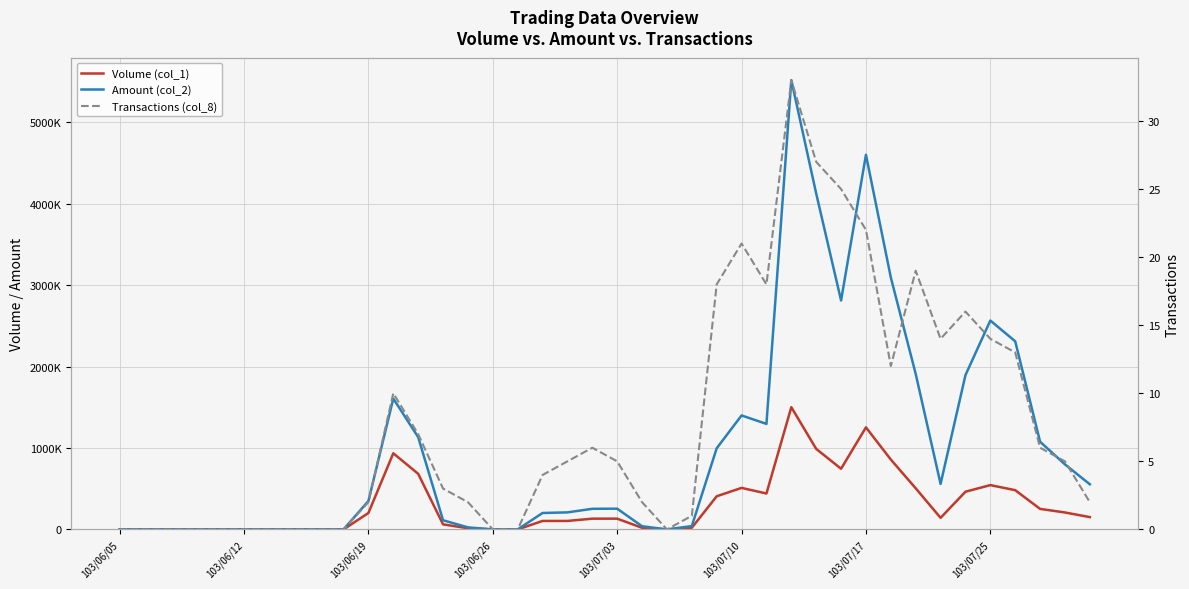

At which category is the sum across all series the highest?

27